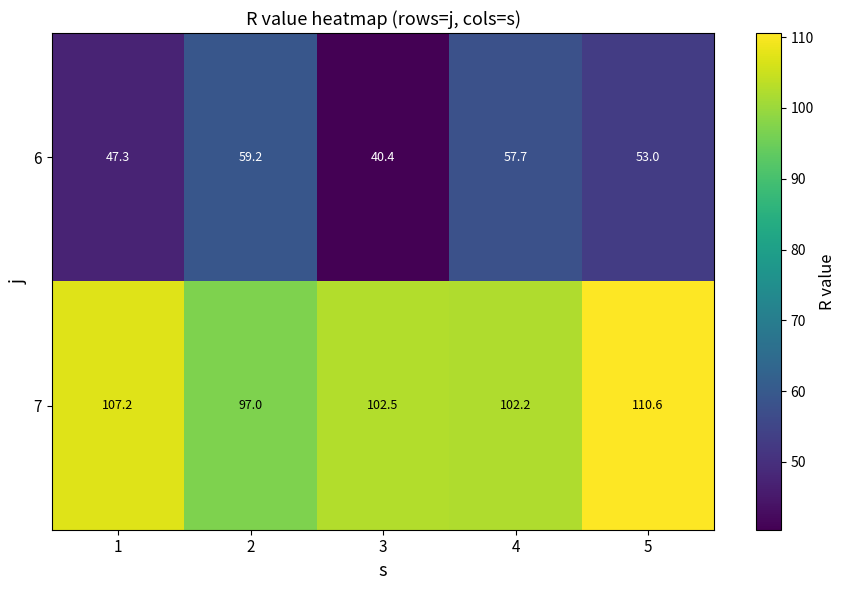

Count the number of data series in this chart.

2